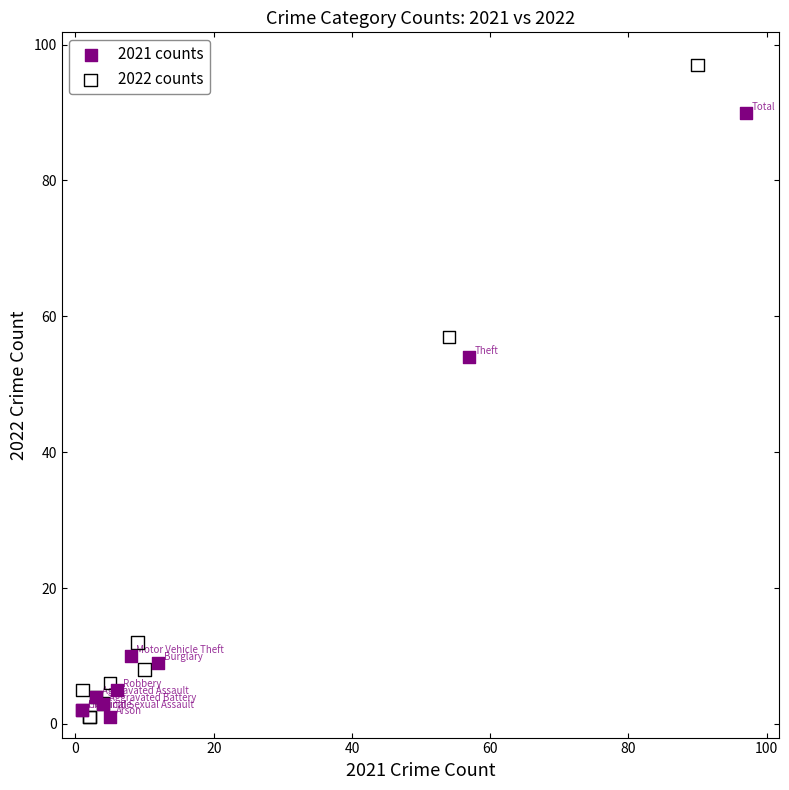

What are all the series names shown in the legend?

2021 counts, 2022 counts